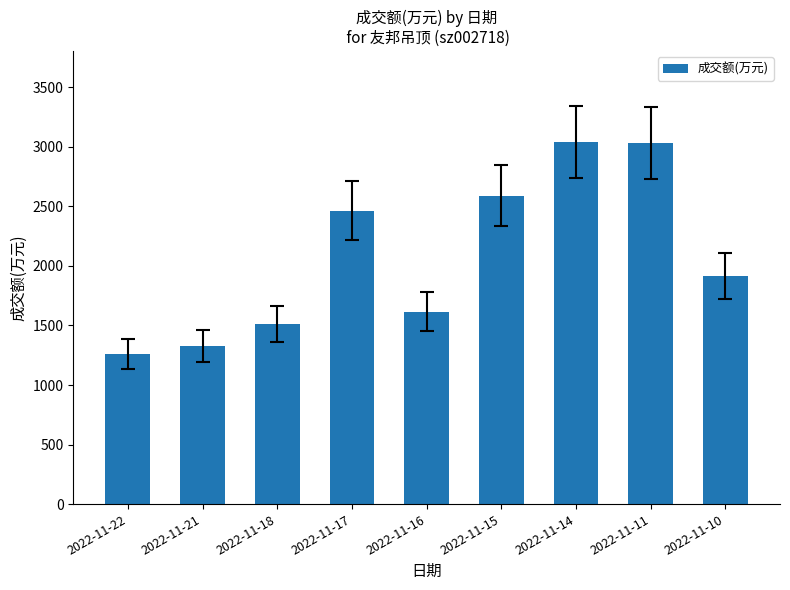

Read the value at 2022-11-11.

3029